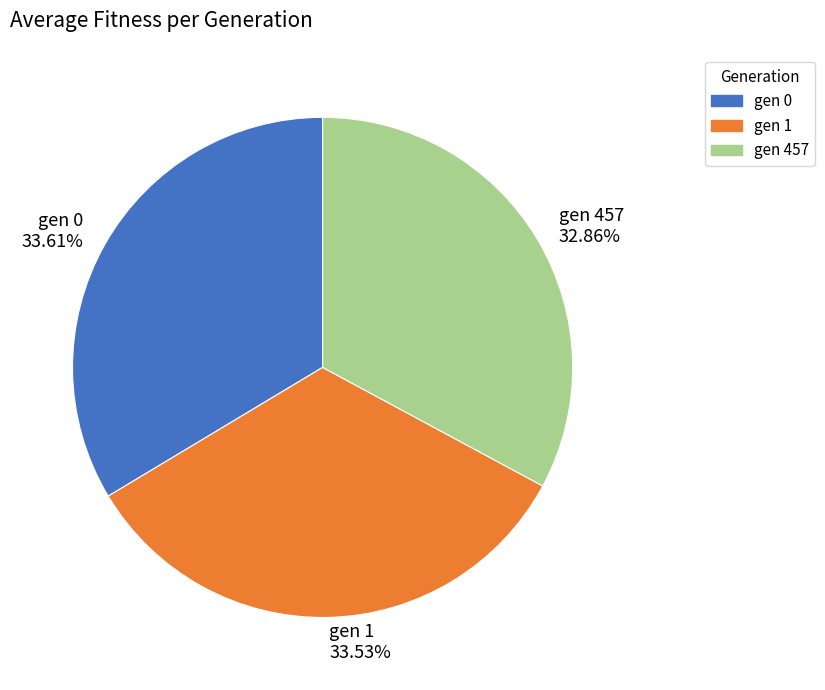

Count the number of slices in the pie.

3